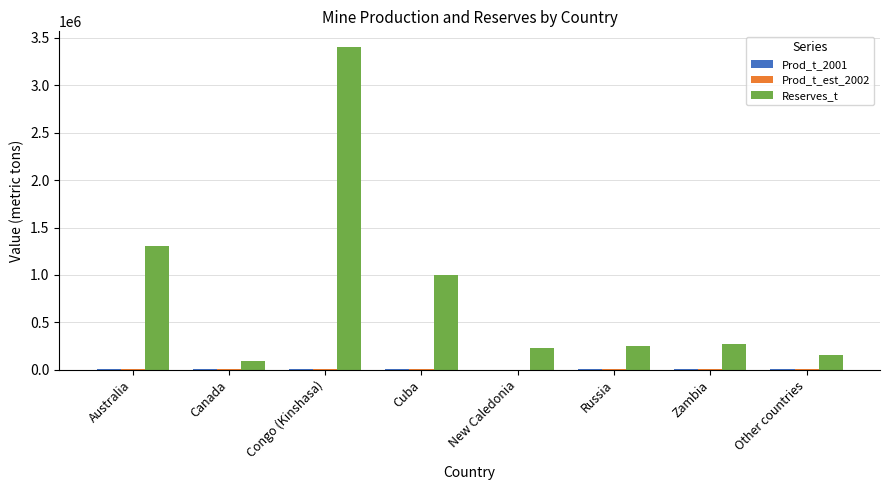

At which category does the chart reach its peak across all series?

Congo (Kinshasa)